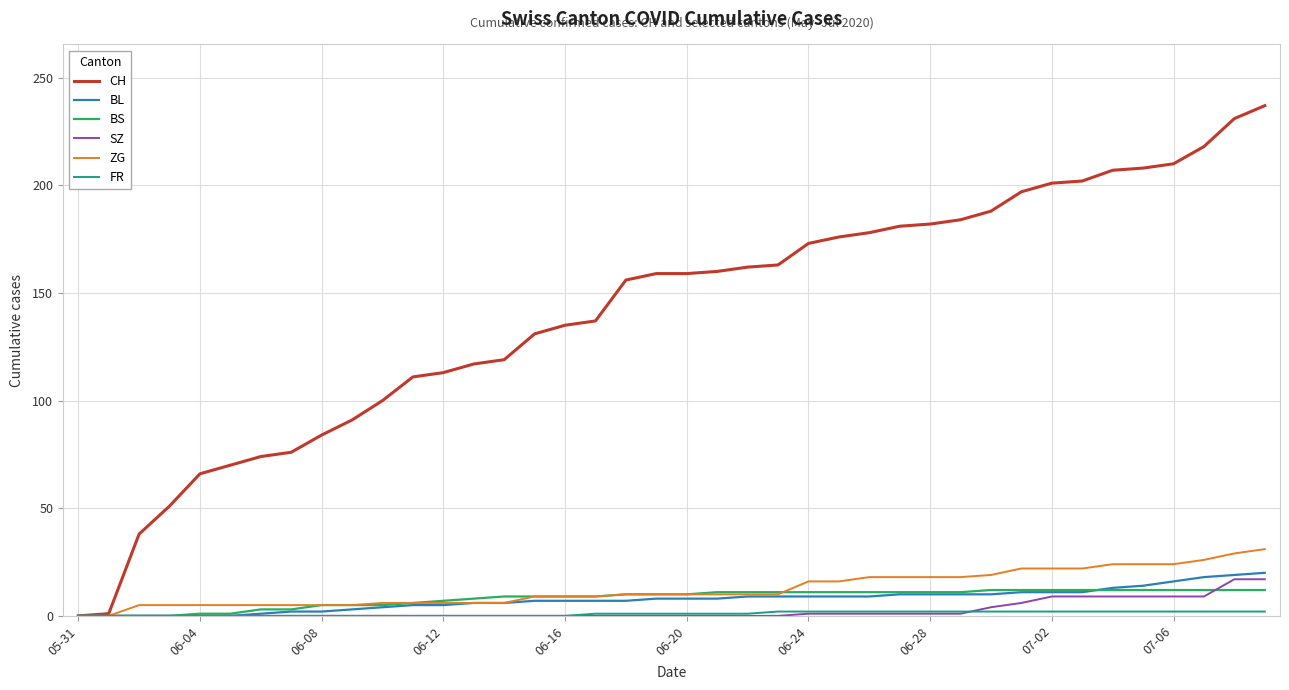

What is the maximum value for SZ?

17